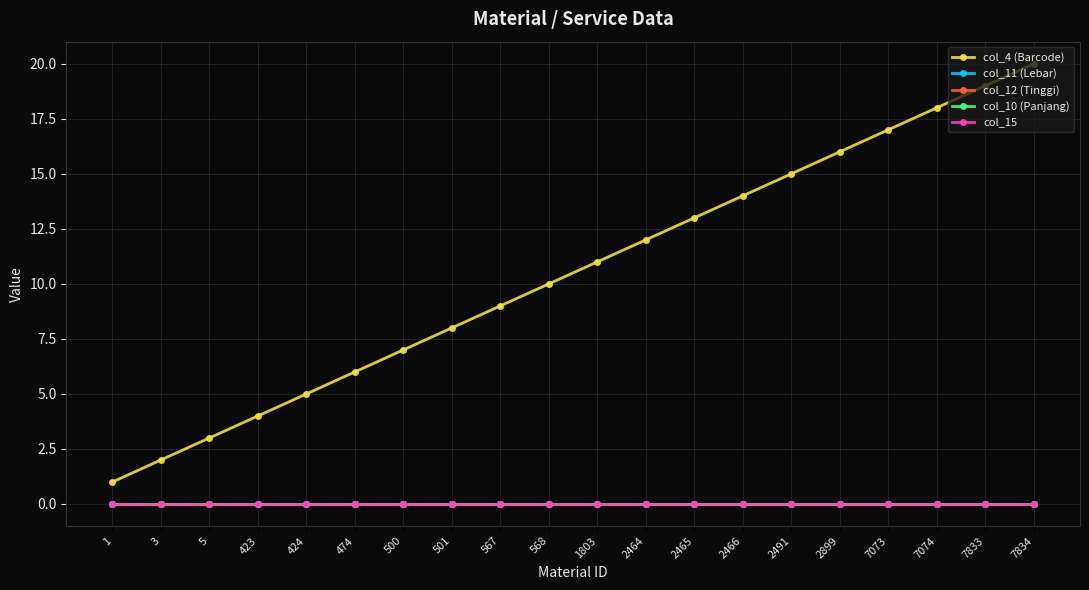

Is this an area chart (filled region under the line)?

No